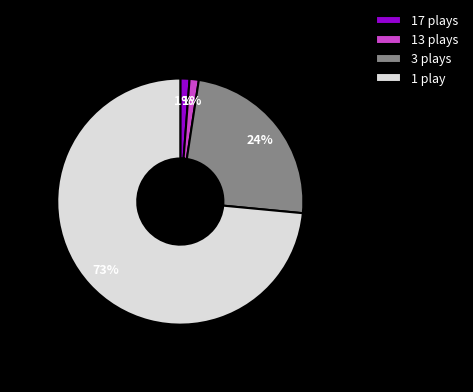

Combined, do 13 plays and 17 plays account for over 50%?

No